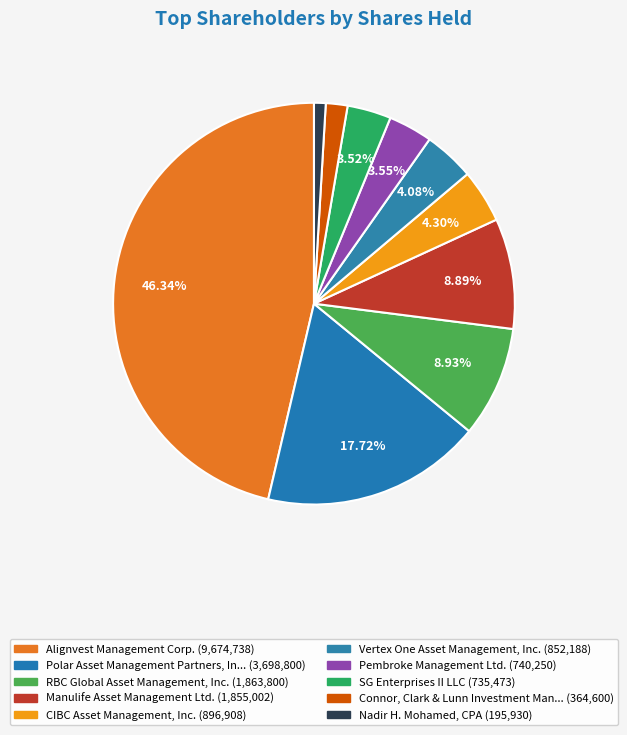

How many segments does this pie chart have?

10